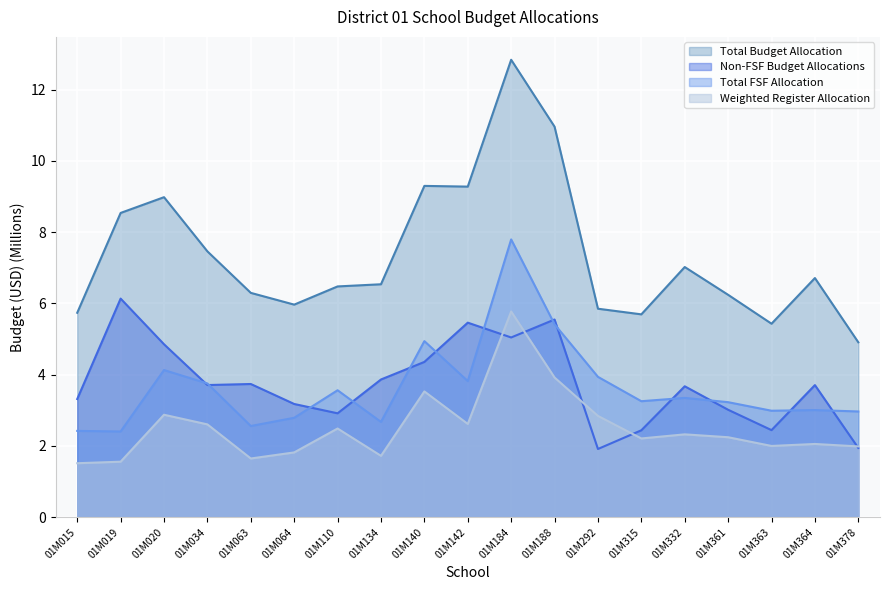

Rank the series at 01M019 from lowest to highest value.

Weighted Register Allocation, Total FSF Allocation, Non-FSF Budget Allocations, Total Budget Allocation